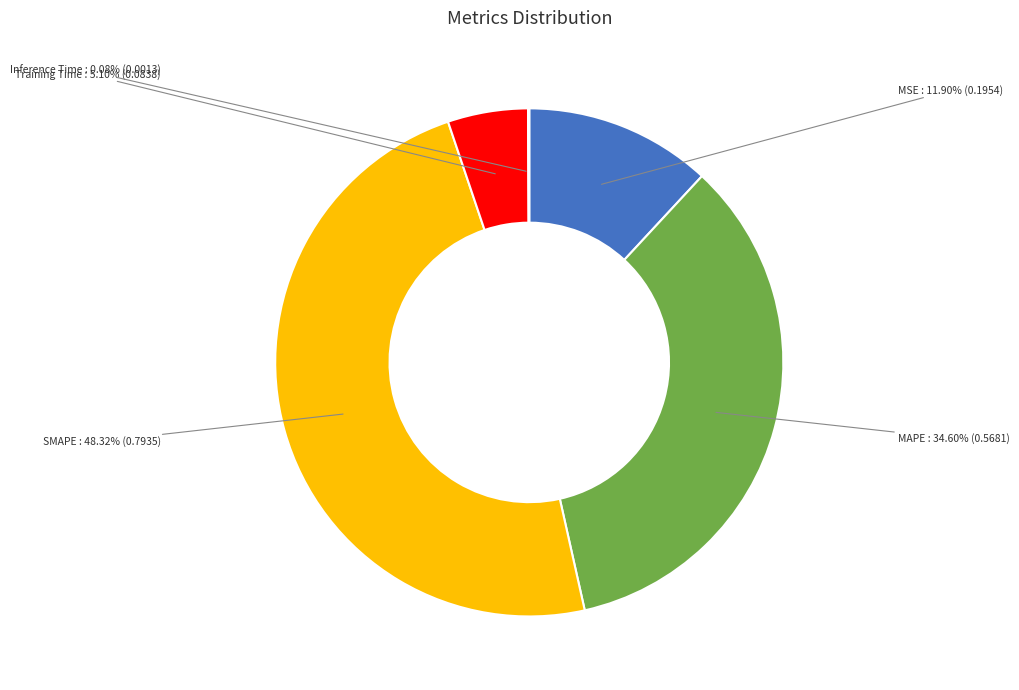

Is there any slice that represents more than half of the pie?

No